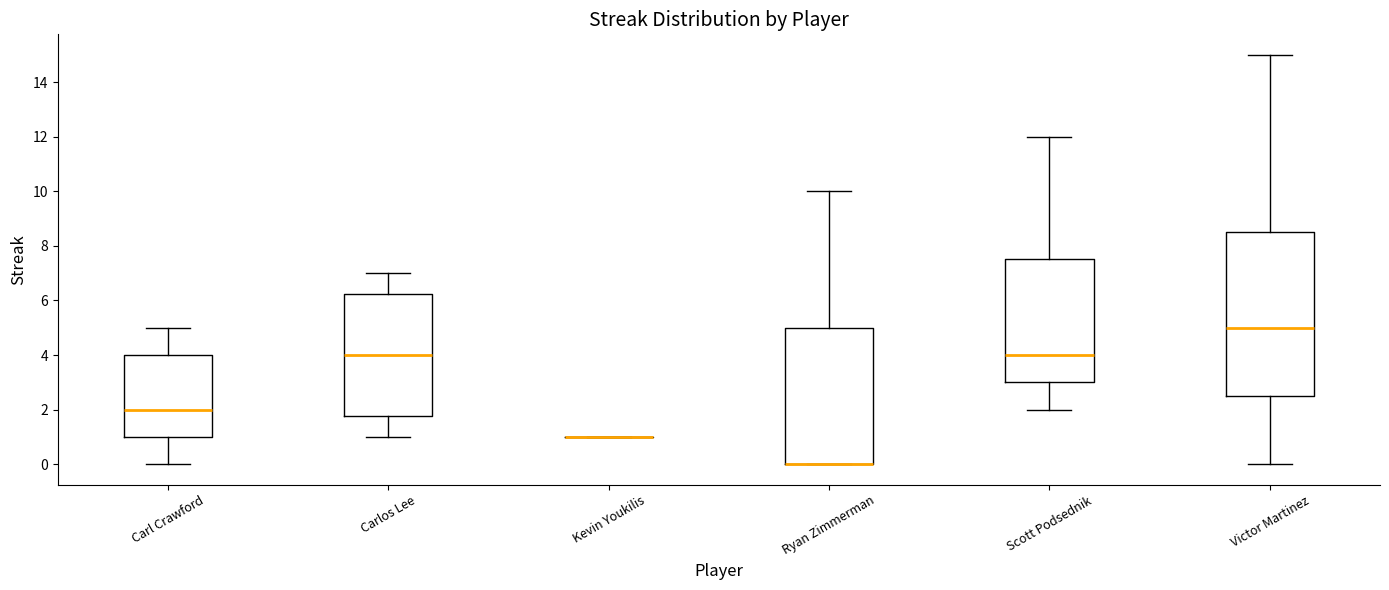

Reading left to right, transcribe this box plot: for each box, give where its median line is, the range the box spans, and where its two whiskers end, as read against the y-axis. The values are not printed on the chart, so give them approximately, as read against the axis.

Carl Crawford: median 2.0, box 1.0 to 4.0, whiskers 0.0 to 5.0
Carlos Lee: median 4.0, box 1.8 to 6.2, whiskers 1.0 to 7.0
Kevin Youkilis: box collapsed to a line at 1.0, whiskers 1.0 to 1.0
Ryan Zimmerman: median 0.0 (drawn on the box's lower edge), box 0.0 to 5.0, whiskers 0.0 to 10.0
Scott Podsednik: median 4.0, box 3.0 to 7.6, whiskers 2.0 to 12.0
Victor Martinez: median 5.0, box 2.6 to 8.6, whiskers 0.0 to 15.0